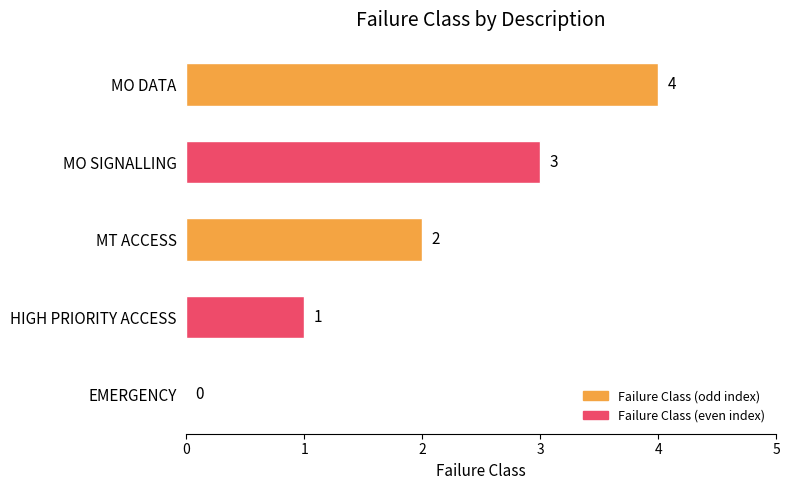

How many values are between 1 and 3?

3